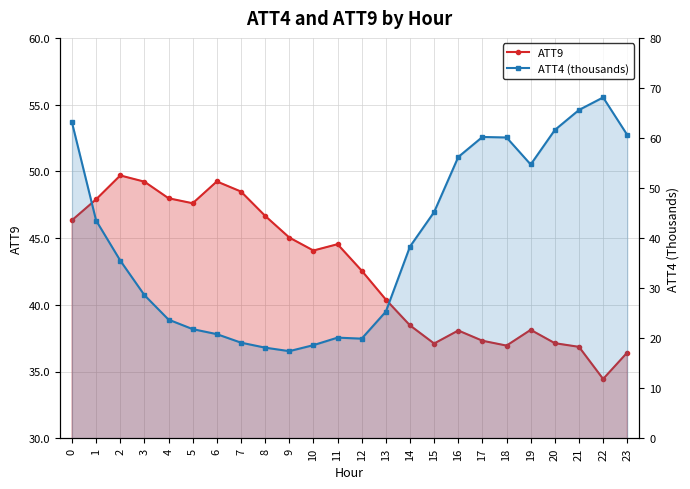

True or false: ATT4 (thousands) has more than 0 points higher than both neighbors.

True